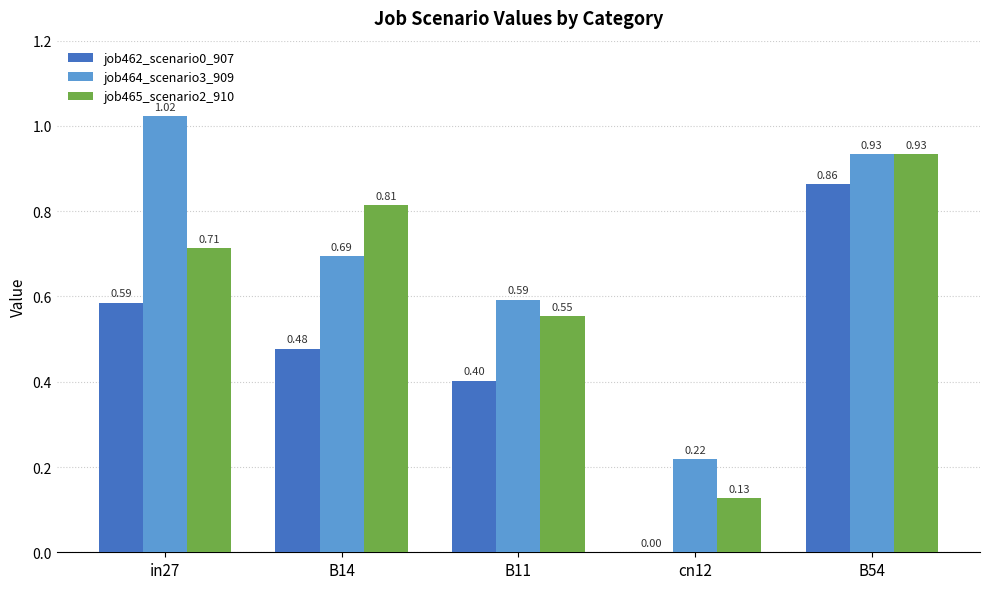

What is the sum of all job464_scenario3_909 values?

3.5